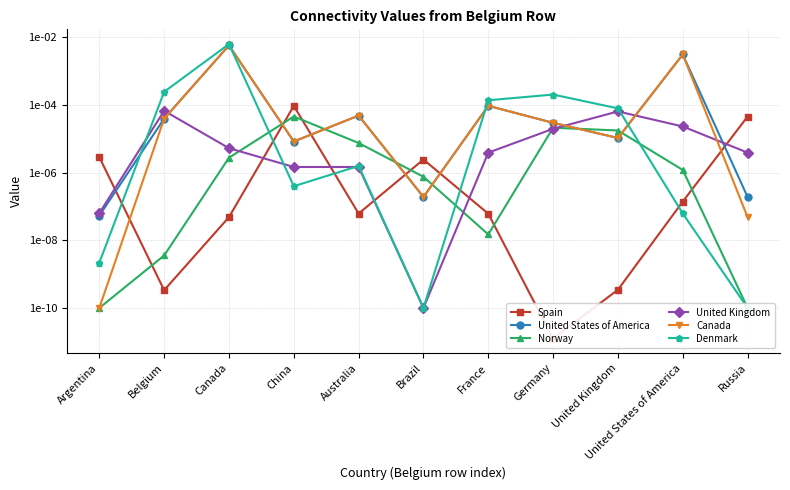

In United States of America, how many points are higher than both neighbors (excluding endpoints)?

4